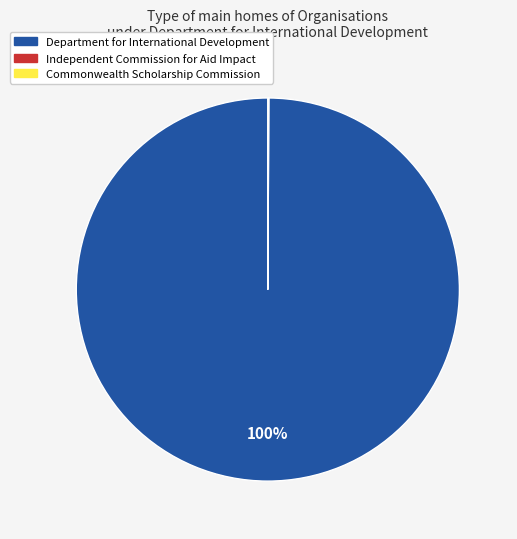

To the nearest percent, what is the average slice percentage?

50%